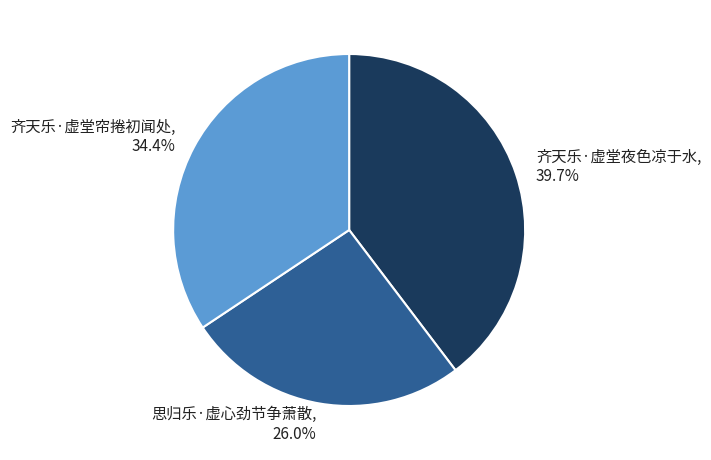

Which category has the biggest portion of the pie?

齐天乐·虚堂夜色凉于水